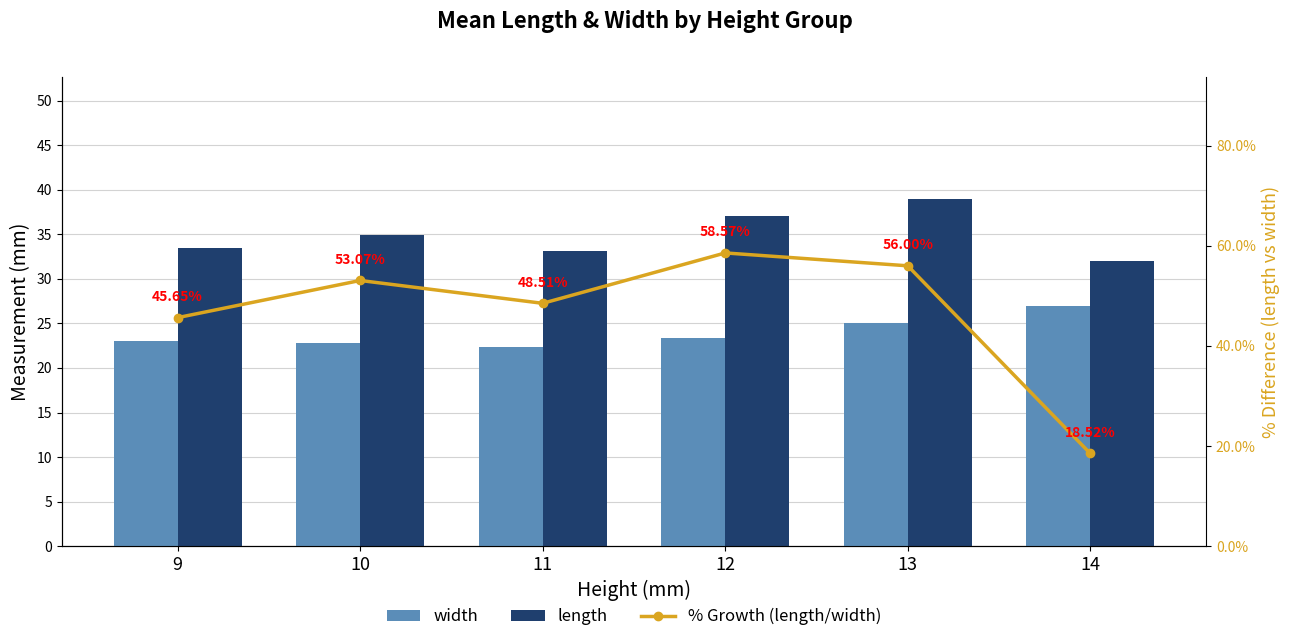

Which category has the highest value across all series?

12